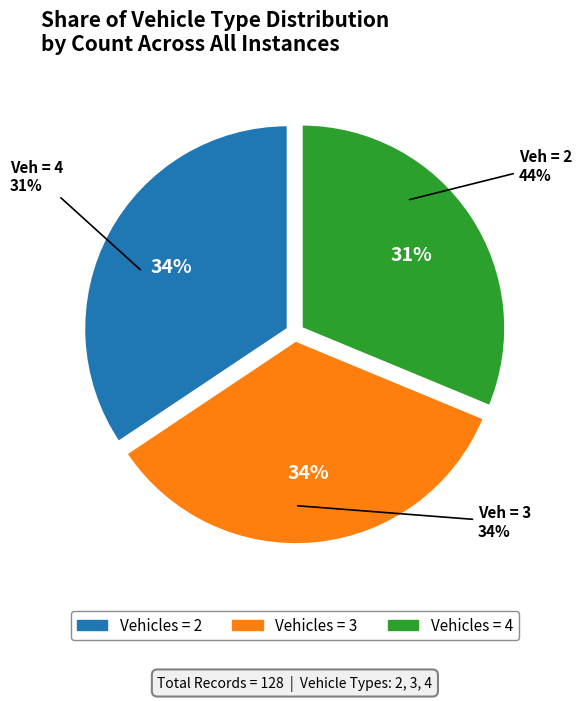

What is the change in value from 2 to 3?

+1